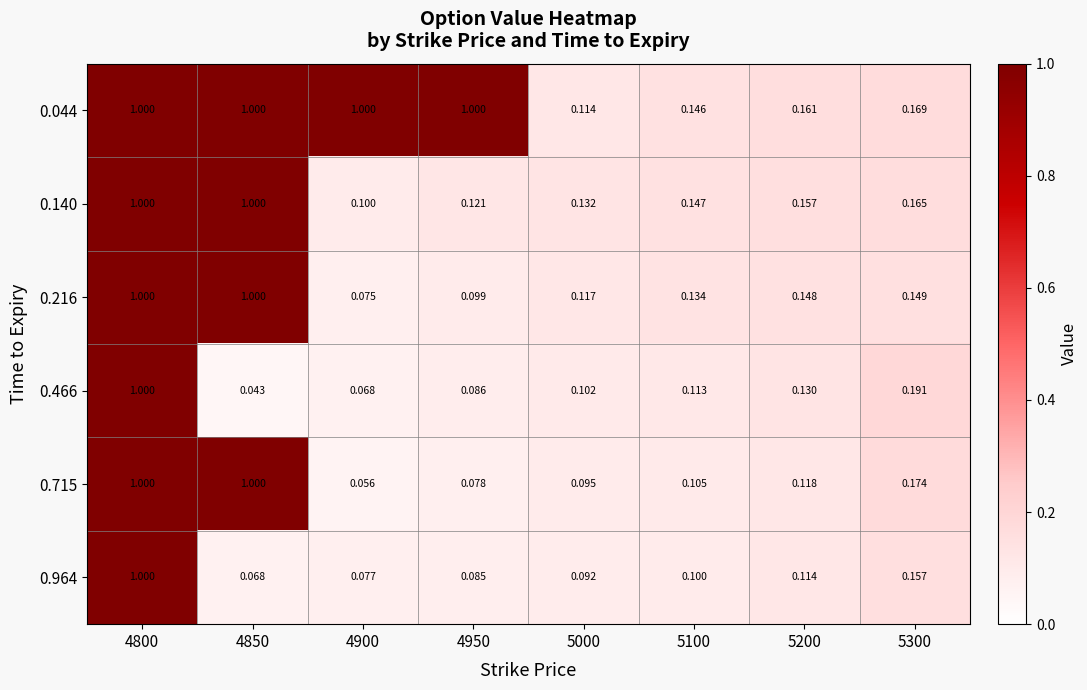

Is the value of 0.964 at 4850 greater than the value of 0.466 at 4950?

No